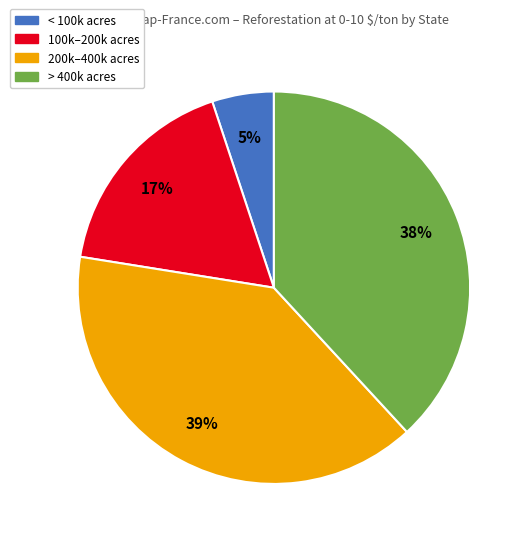

How many segments does this pie chart have?

4